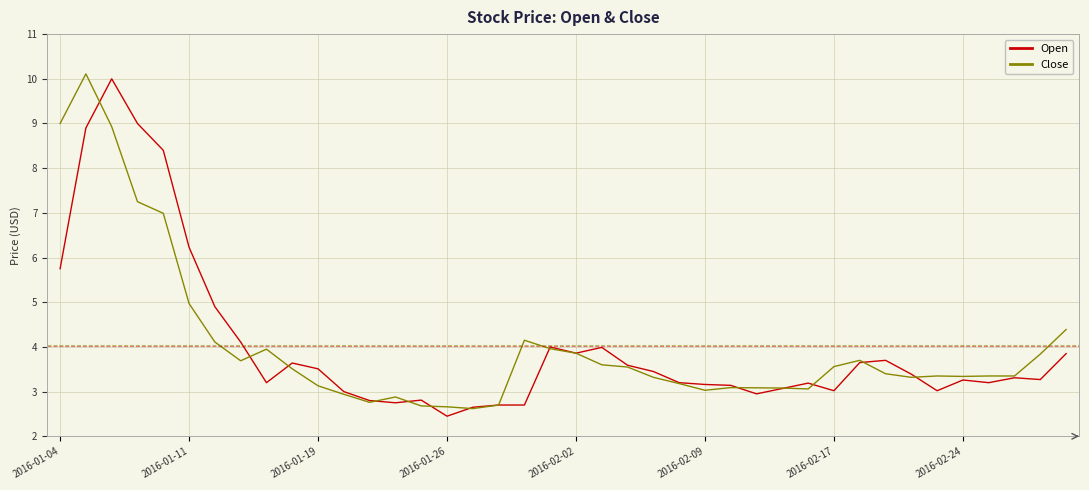

After their last crossing, which series has the higher values: Open or Close?

Close